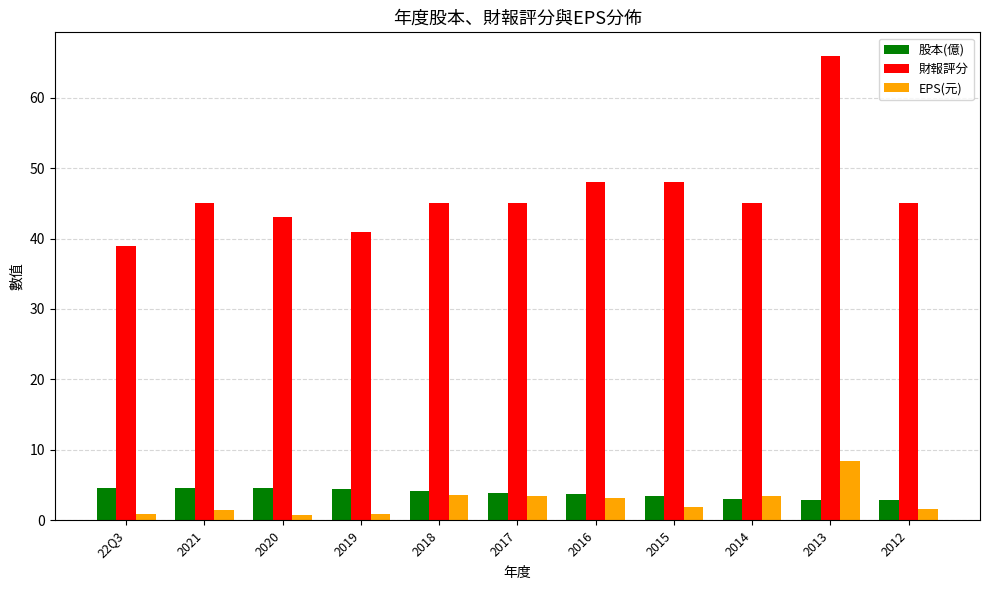

Is it true that EPS(元) equals 6.2 at 2014?

False